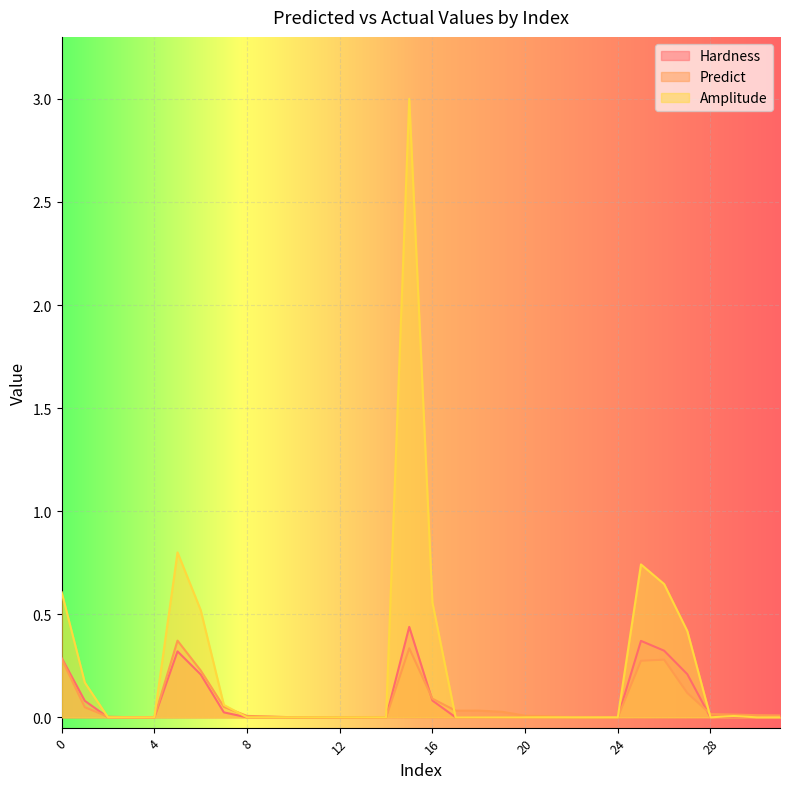

Reading left to right, extract all data points from this chart.

Hardness: 0.3	0.1	0.0	0.0	0.0	0.3	0.2	0.0	0.0	0.0	0.0	0.0	0.0	0.0	0.0	0.4	0.1	0.0	0.0	0.0	0.0	0.0	0.0	0.0	0.0	0.4	0.3	0.2	0.0	0.0	0.0	0.0
Predict: 0.3	0.0	0.0	0.0	0.0	0.4	0.2	0.1	0.0	0.0	0.0	0.0	0.0	0.0	0.0	0.3	0.1	0.0	0.0	0.0	0.0	0.0	0.0	0.0	0.0	0.3	0.3	0.1	0.0	0.0	0.0	0.0
Amplitude: 0.6	0.2	0.0	0.0	0.0	0.8	0.5	0.1	0.0	0.0	0.0	0.0	0.0	0.0	0.0	3.0	0.6	0.0	0.0	0.0	0.0	0.0	0.0	0.0	0.0	0.7	0.6	0.4	0.0	0.0	0.0	0.0